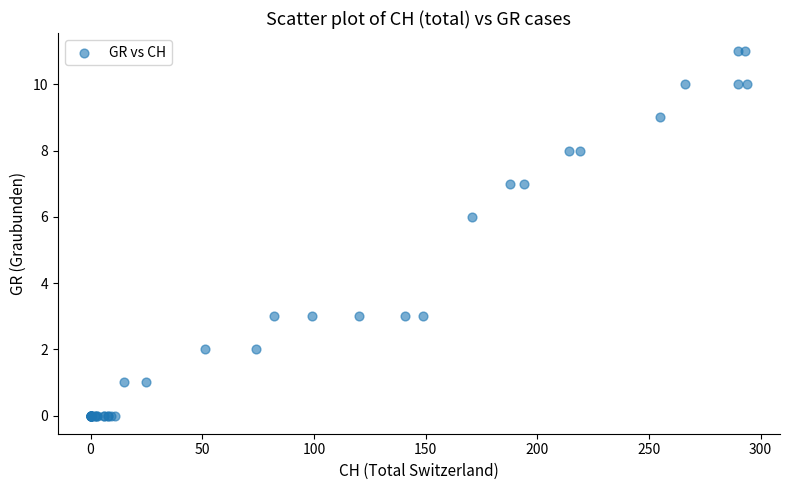

What Y value in the scatter plot is closest to 5?

6